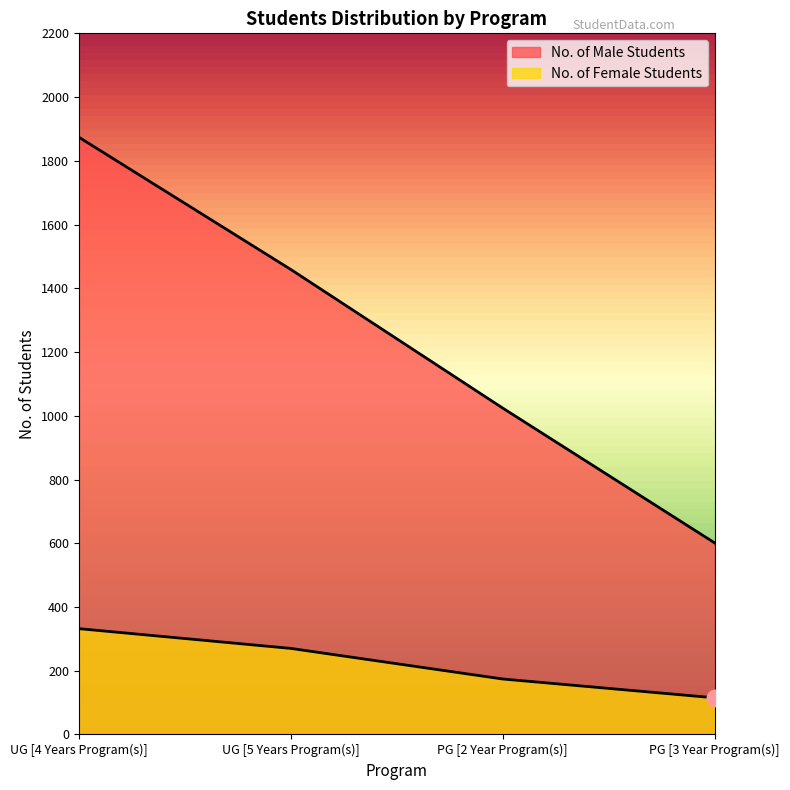

How many lines are shown in the chart?

2